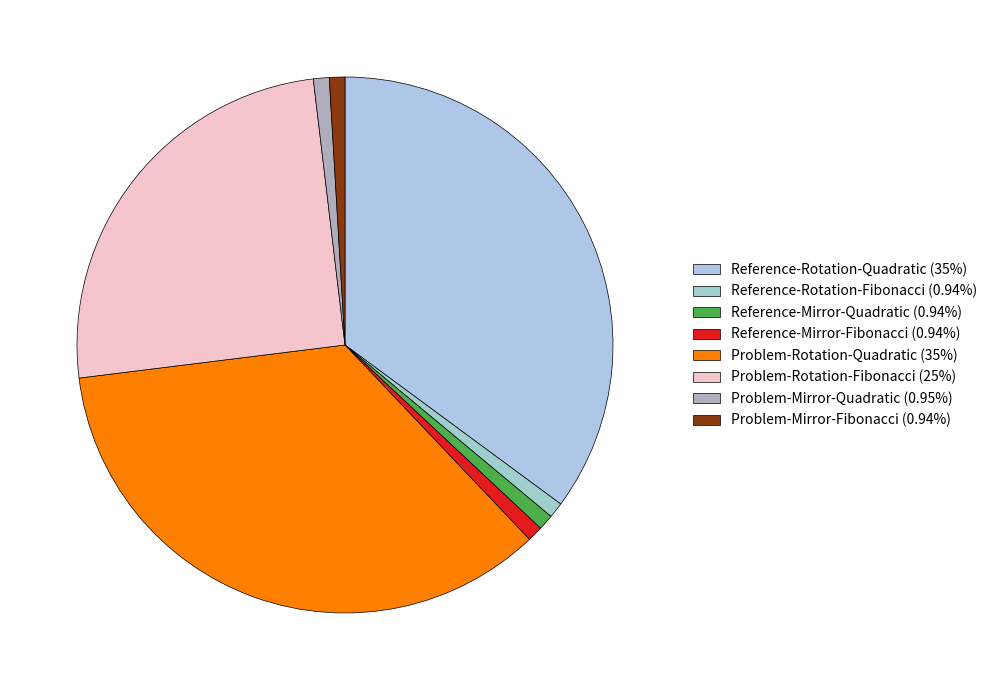

Is there any slice that represents more than half of the pie?

No